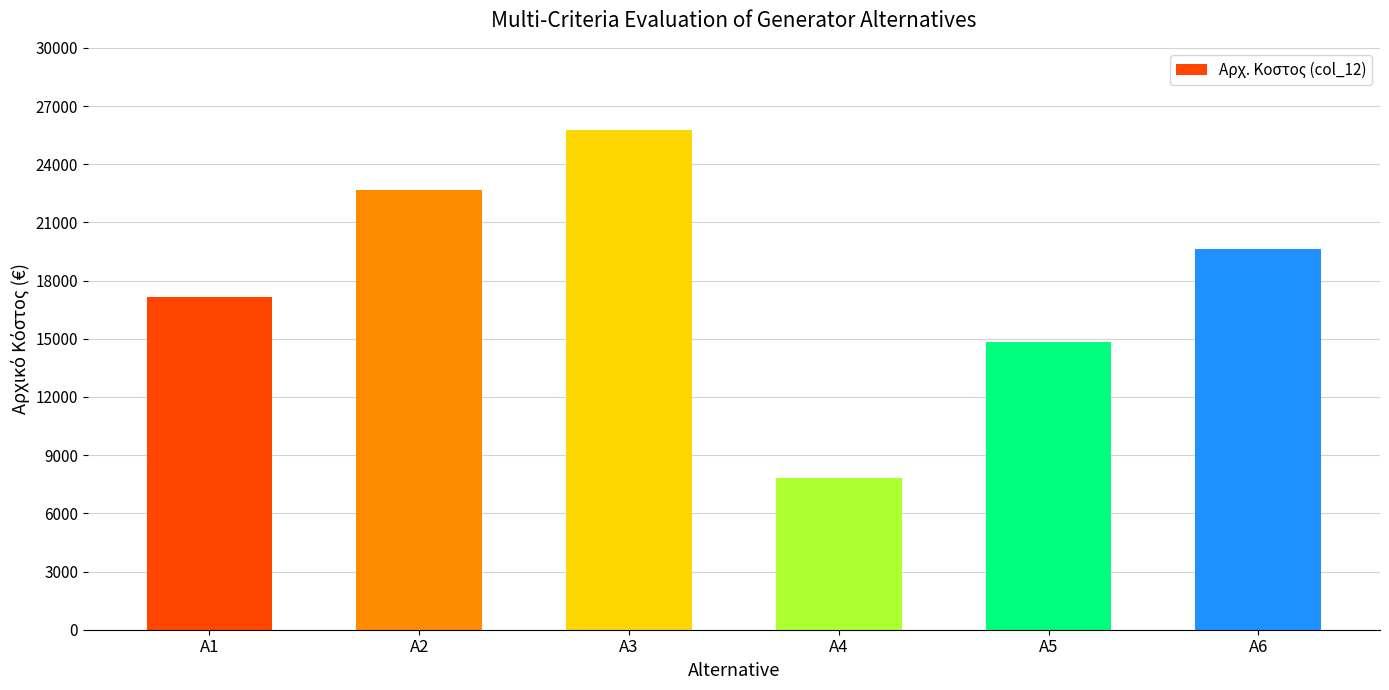

Between A4 and A3, which is larger?

A3